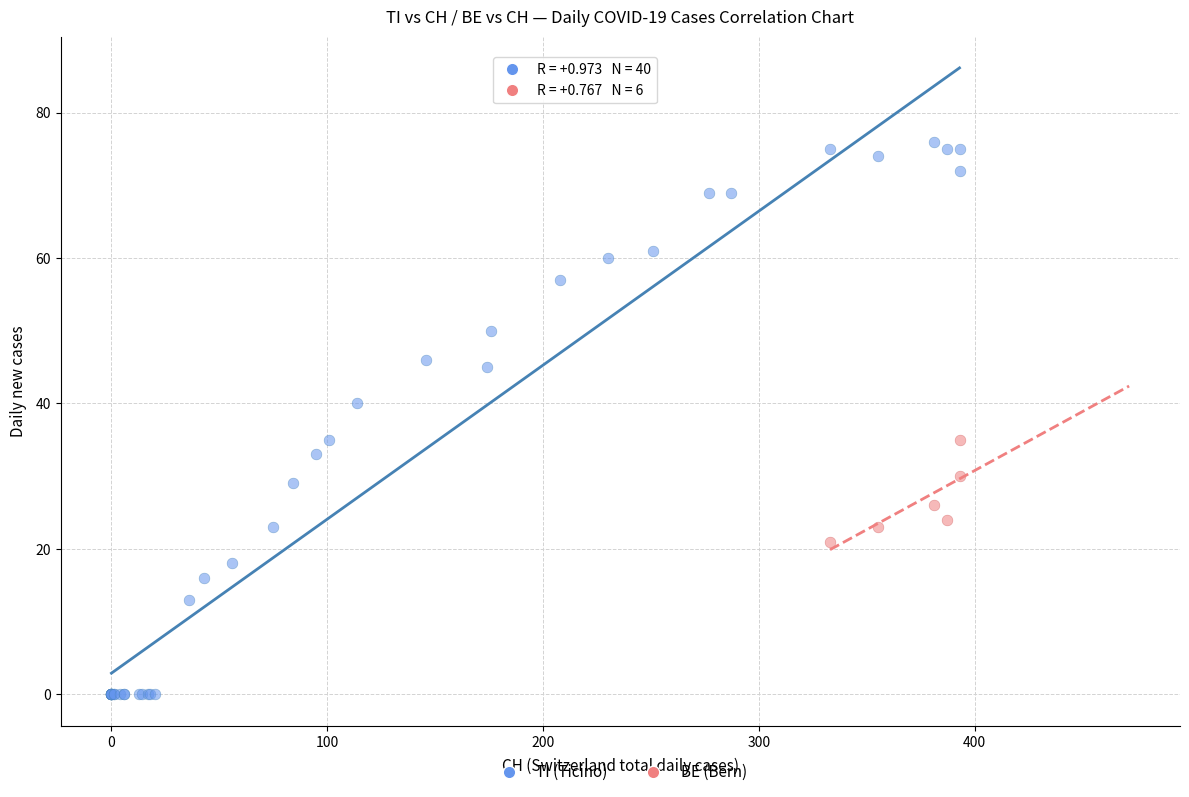

Which series reaches the minimum Y coordinate?

TI (Ticino)